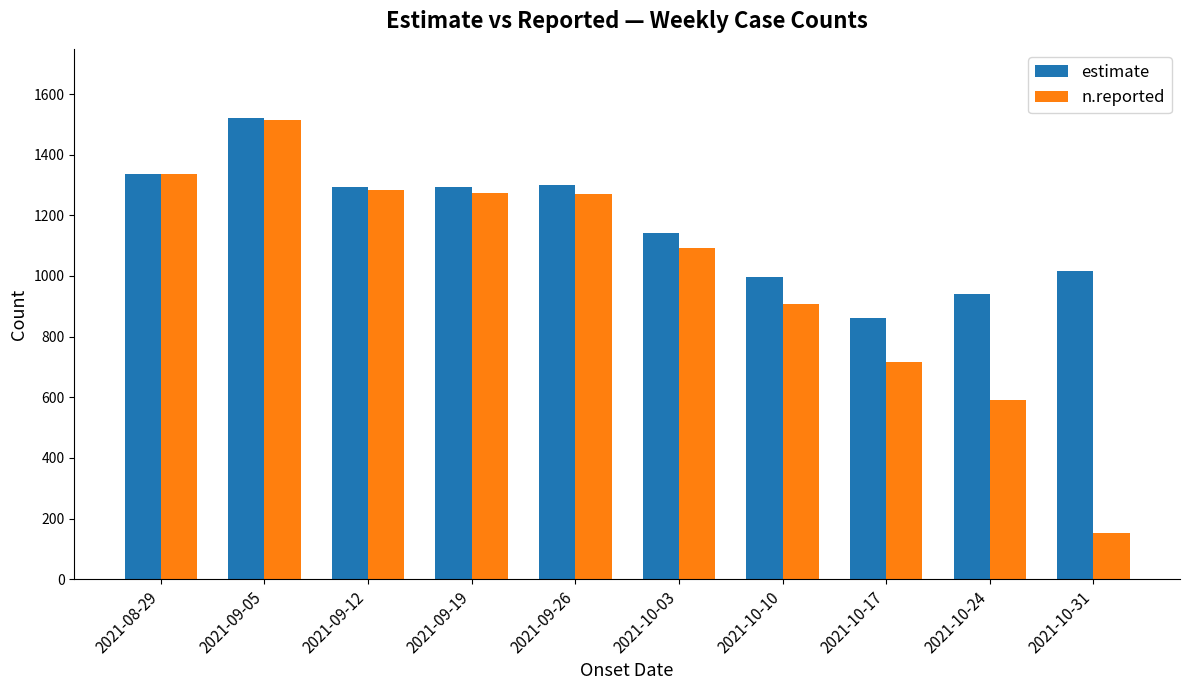

The n.reported series shows 1516 at 2021-09-05. True or false?

True